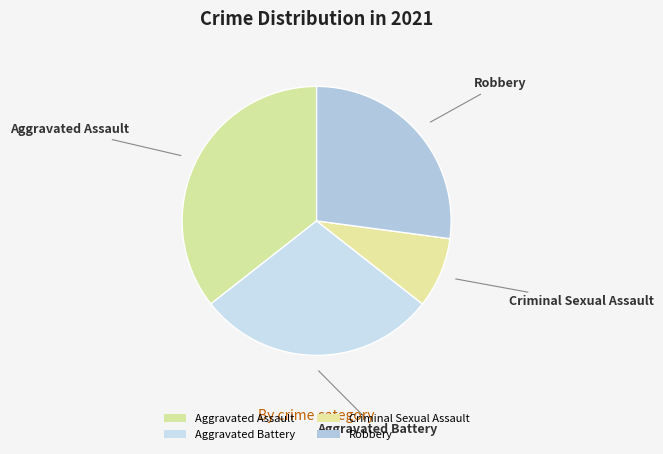

Which slice is the largest?

Aggravated Assault